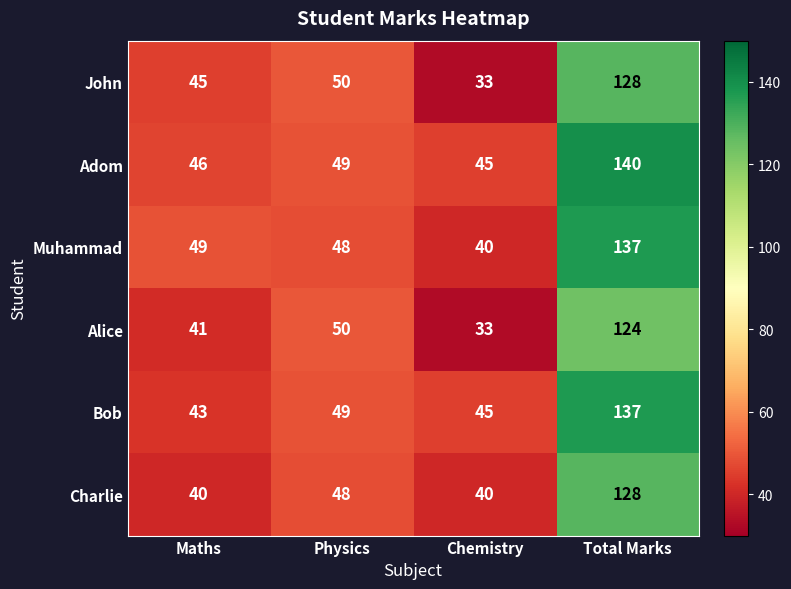

What is the difference between the highest and lowest values at Chemistry?

12